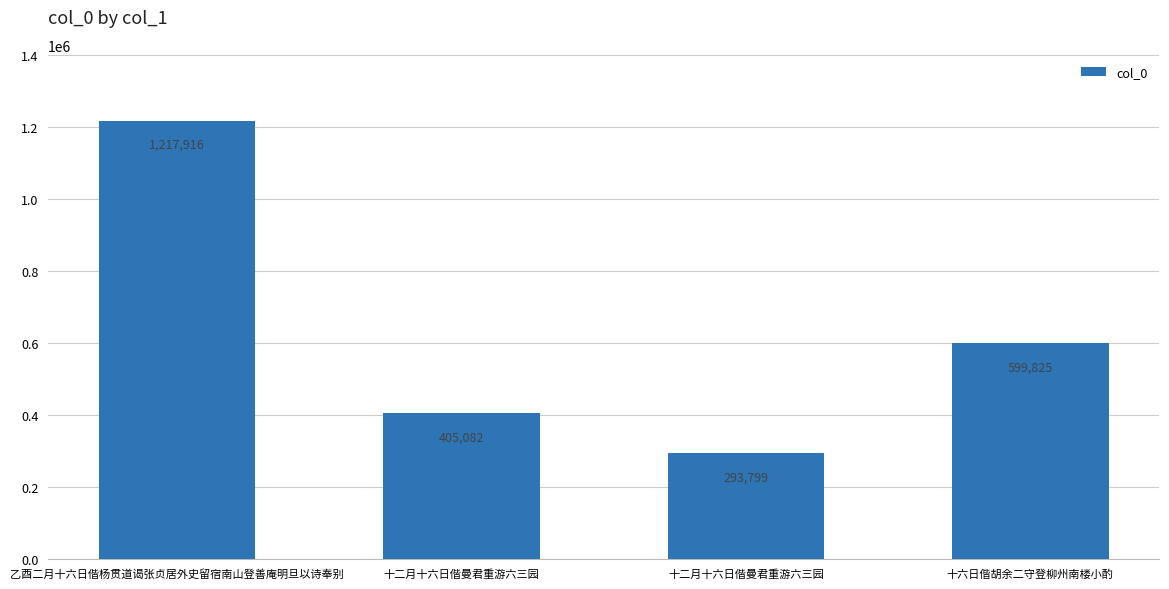

What is the minimum value shown in the chart?

293799